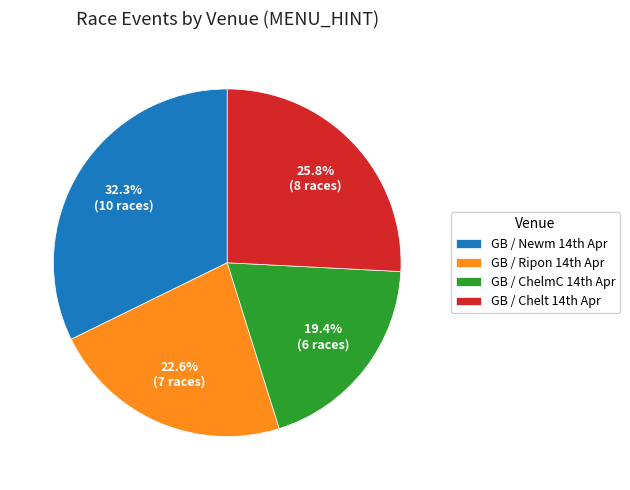

Count the number of slices in the pie.

4